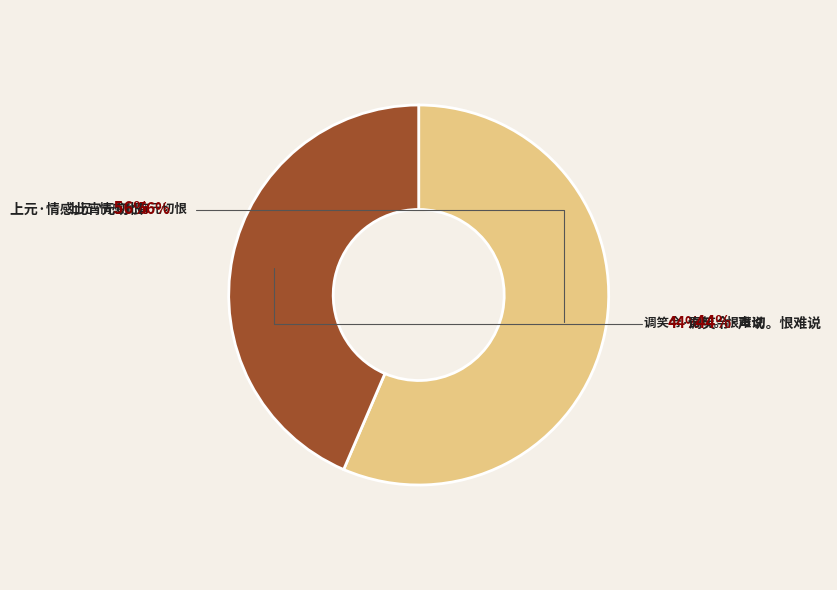

To the nearest percent, what percentage of the pie is 调笑令·声切。恨难说?

44%